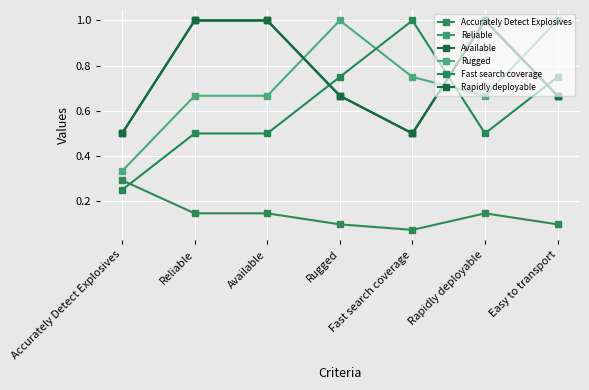

Which series changed the most between Accurately Detect Explosives and Fast search coverage?

Fast search coverage